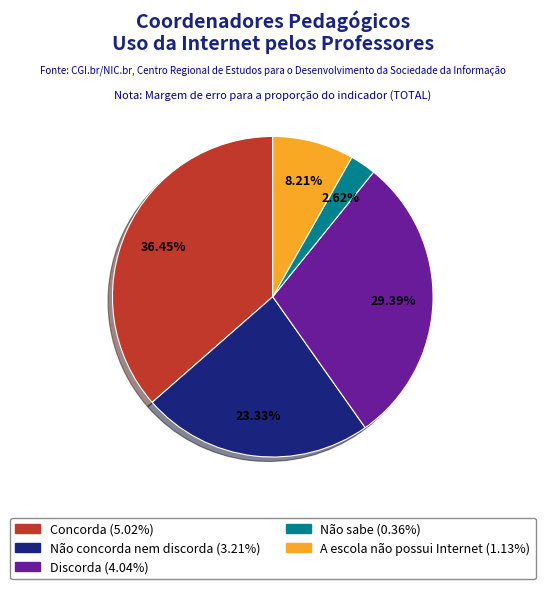

What percentage is the Concorda slice, to the nearest percent?

36%